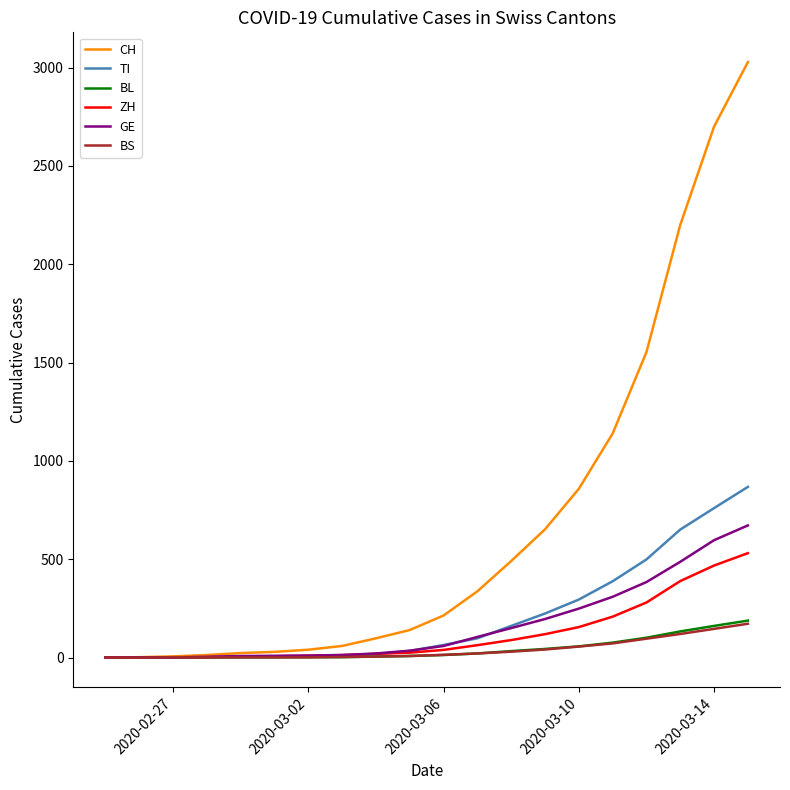

Which series has the largest total across all categories?

CH